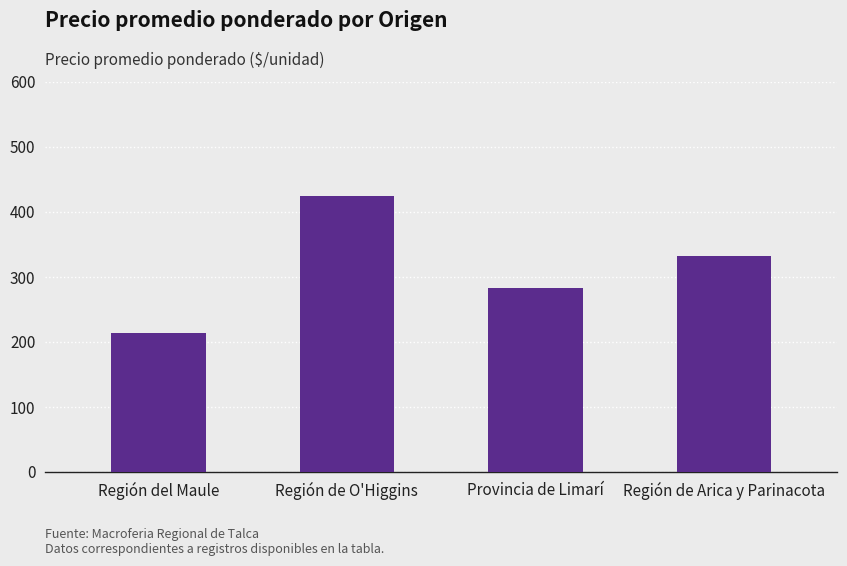

What is the label of the 2nd bar from the left?

Región de O'Higgins